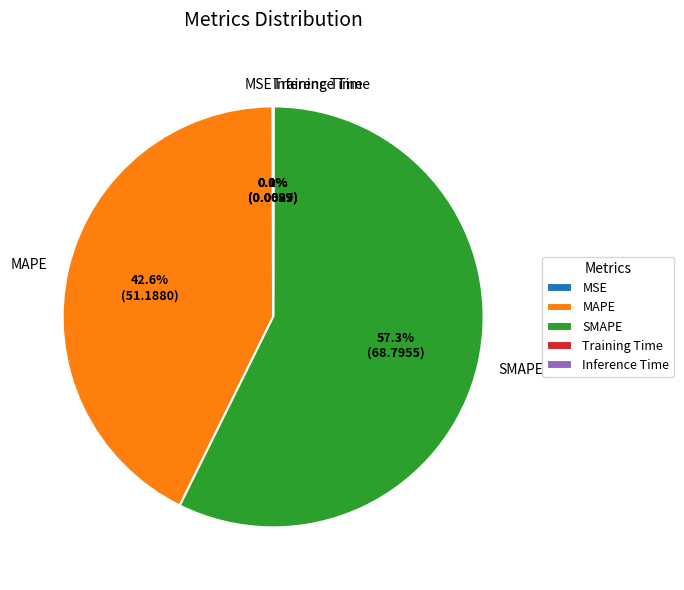

Is there a majority slice in this chart?

Yes